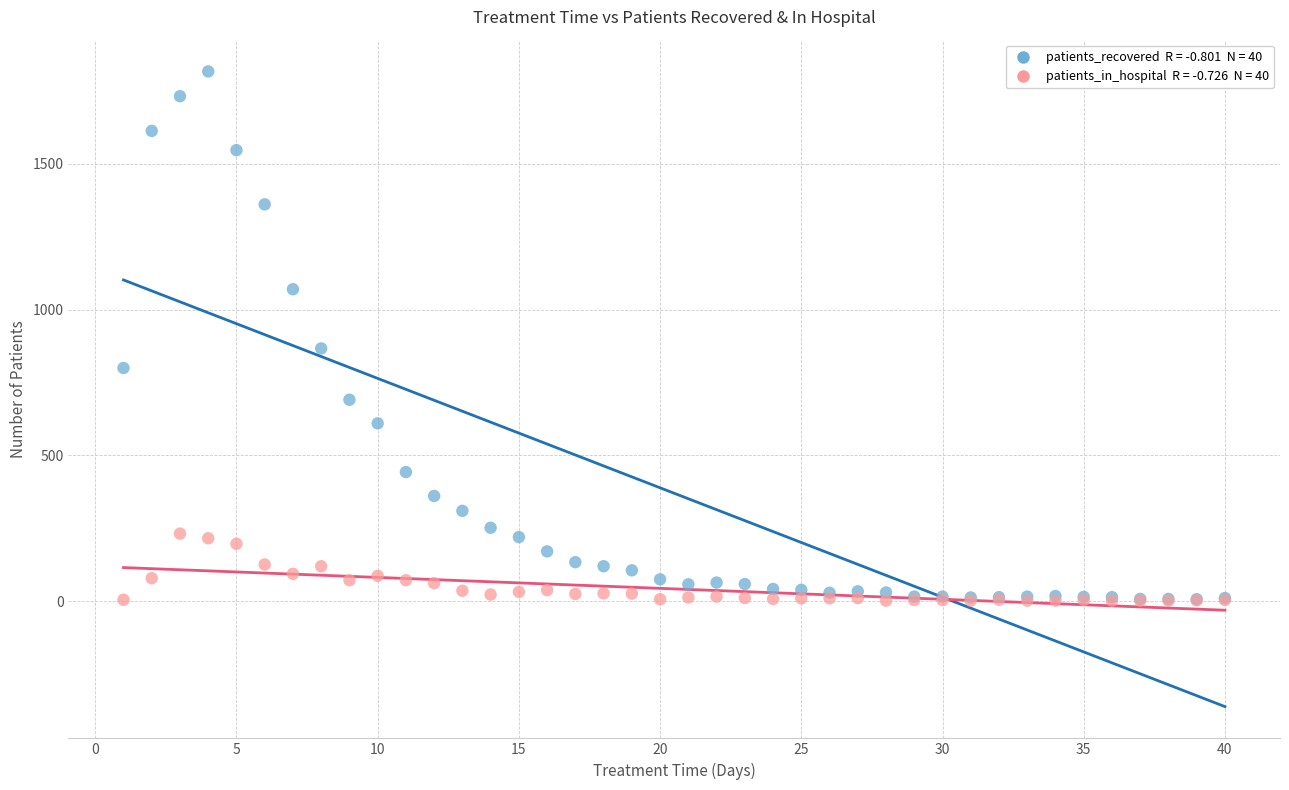

Across all series, what Y value is closest to 909?

867